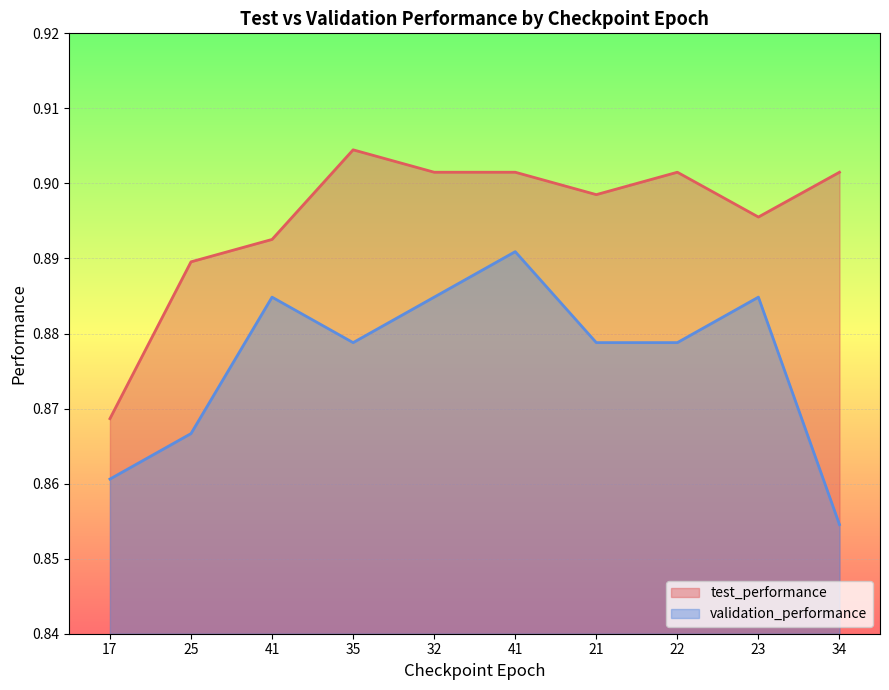

Reading left to right, extract all data points from this chart.

test_performance: 17=0.9	25=0.9	41=0.9	35=0.9	32=0.9	41=0.9	21=0.9	22=0.9	23=0.9	34=0.9
validation_performance: 17=0.9	25=0.9	41=0.9	35=0.9	32=0.9	41=0.9	21=0.9	22=0.9	23=0.9	34=0.9